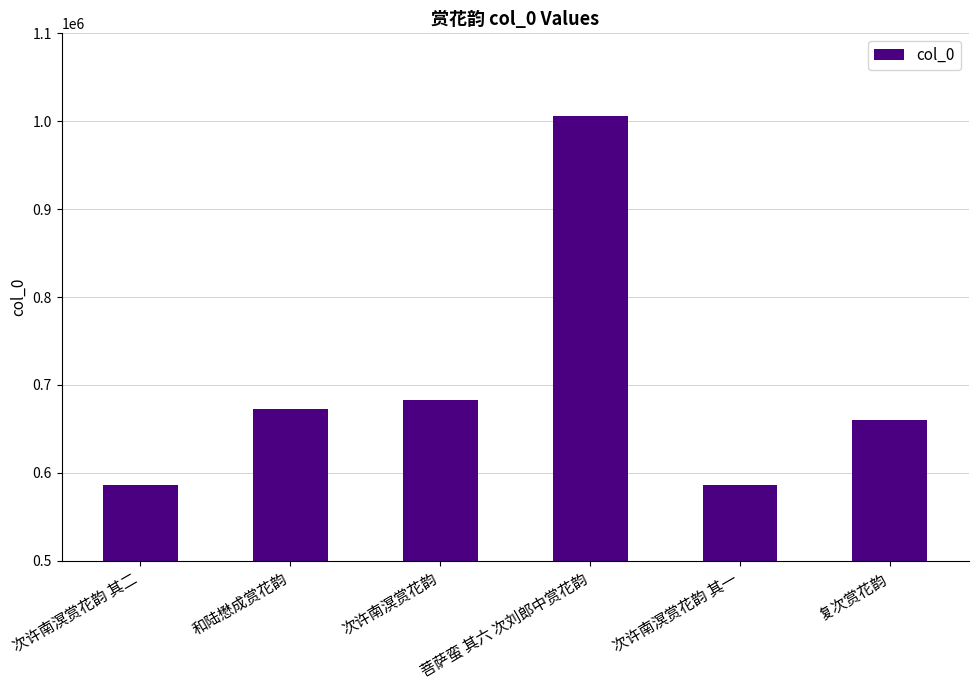

Between 复次赏花韵 and 次许南溟赏花韵 其一, which is larger?

复次赏花韵